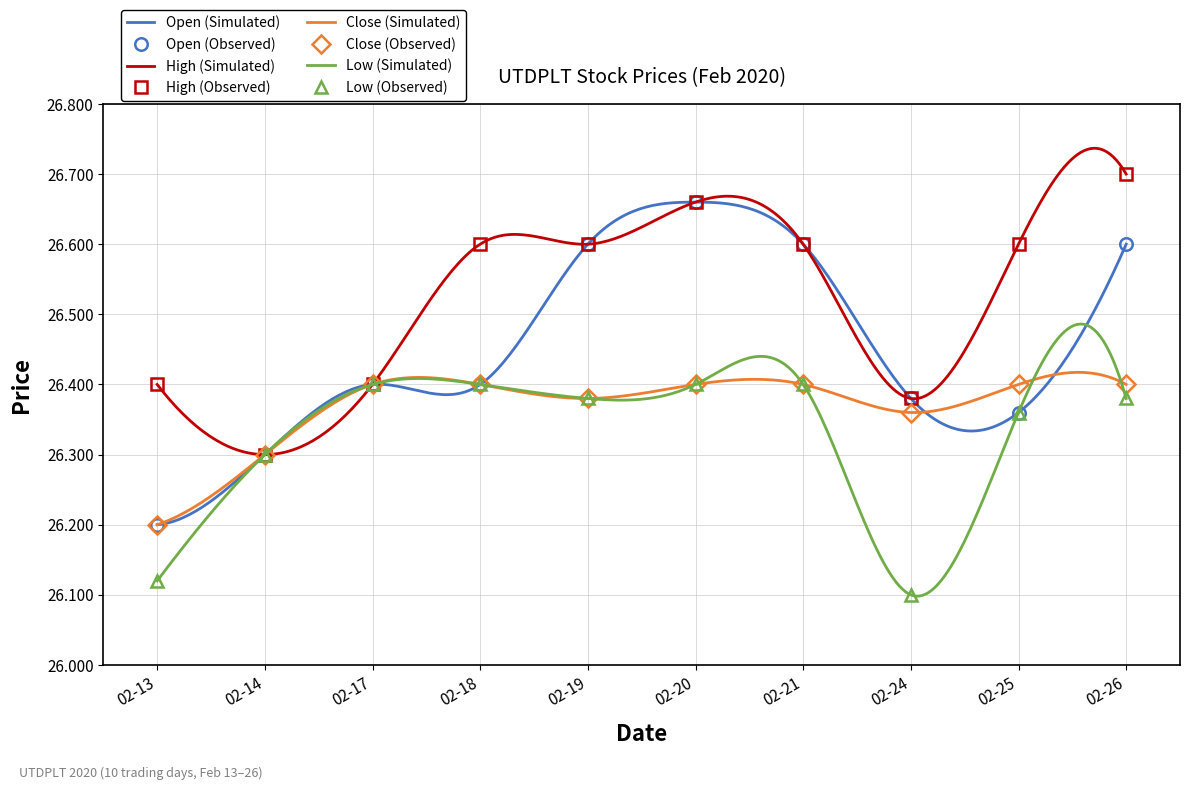

What is the value of the open point at the 4th from the left?

26.4